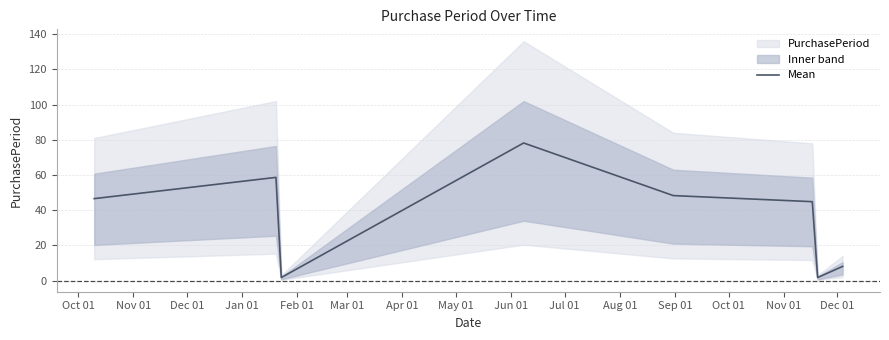

What is the highest value of the Mean series?

78.2